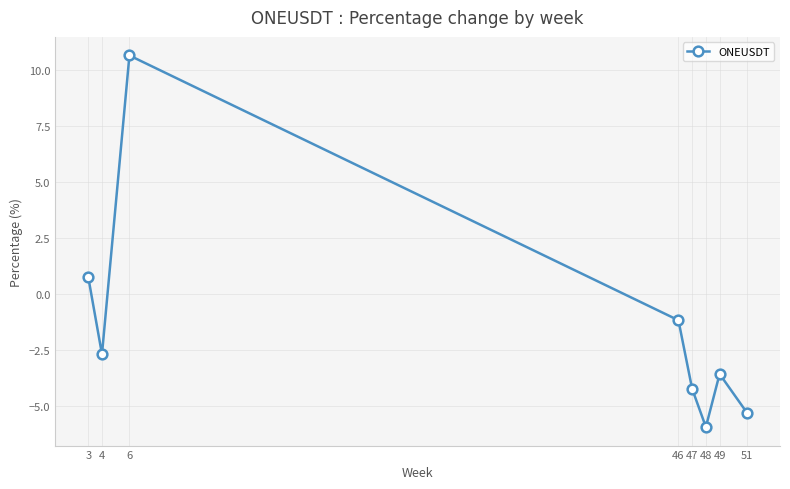

Read the value at 48.

-5.9